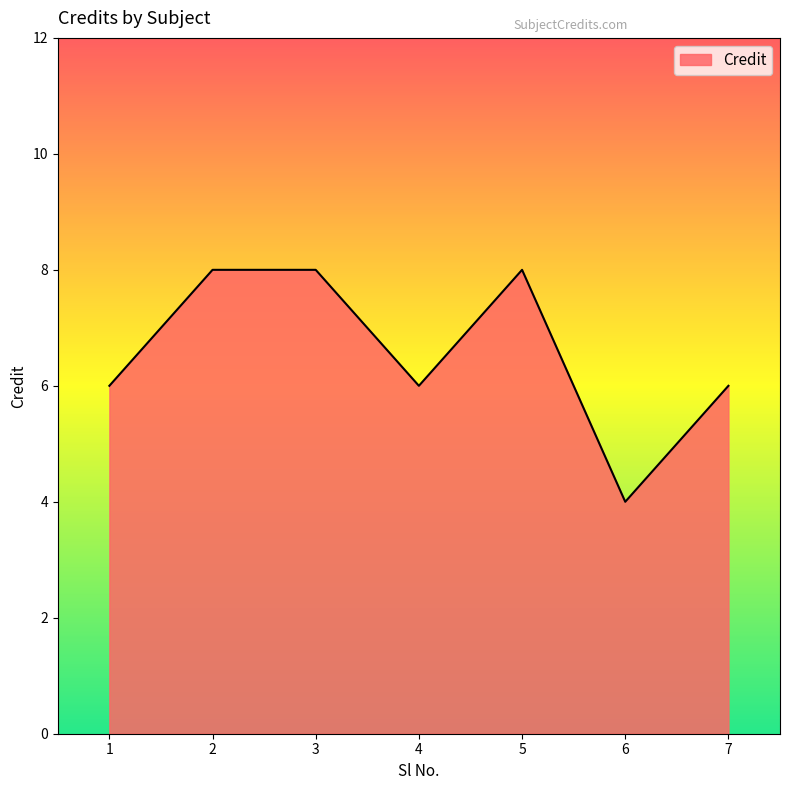

What is the approximate value at 5?

8